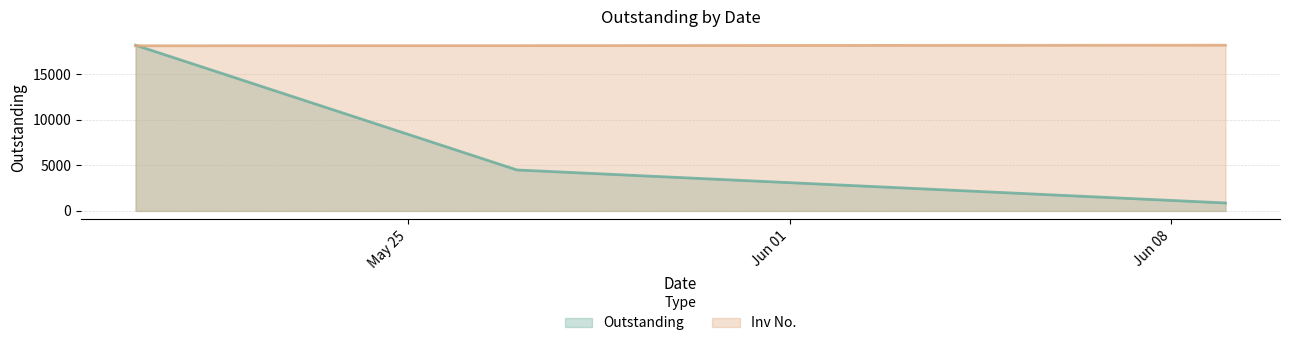

What is the difference between the Inv No. values at 2020-05-27 and 2020-06-09?

52.4